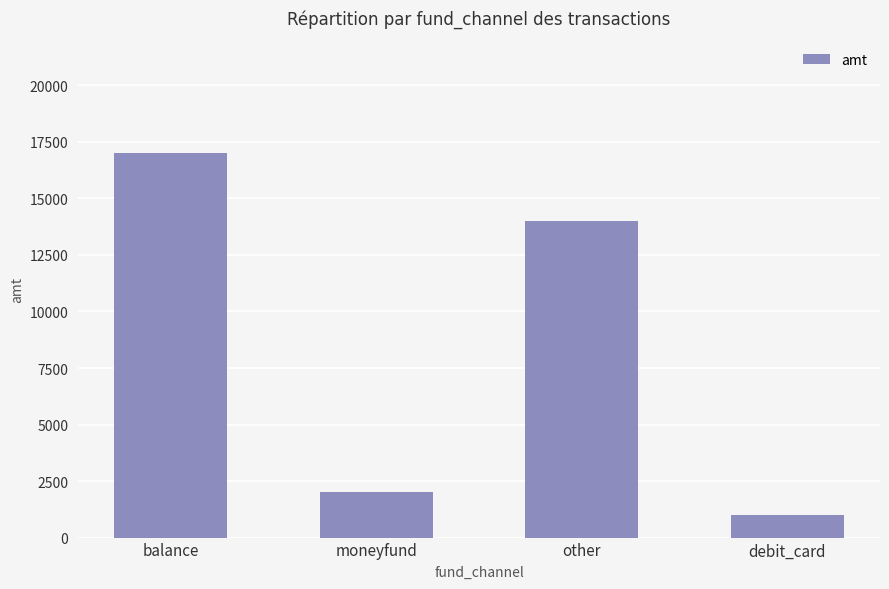

Approximately how many times larger is the value at moneyfund compared to debit_card?

2.0